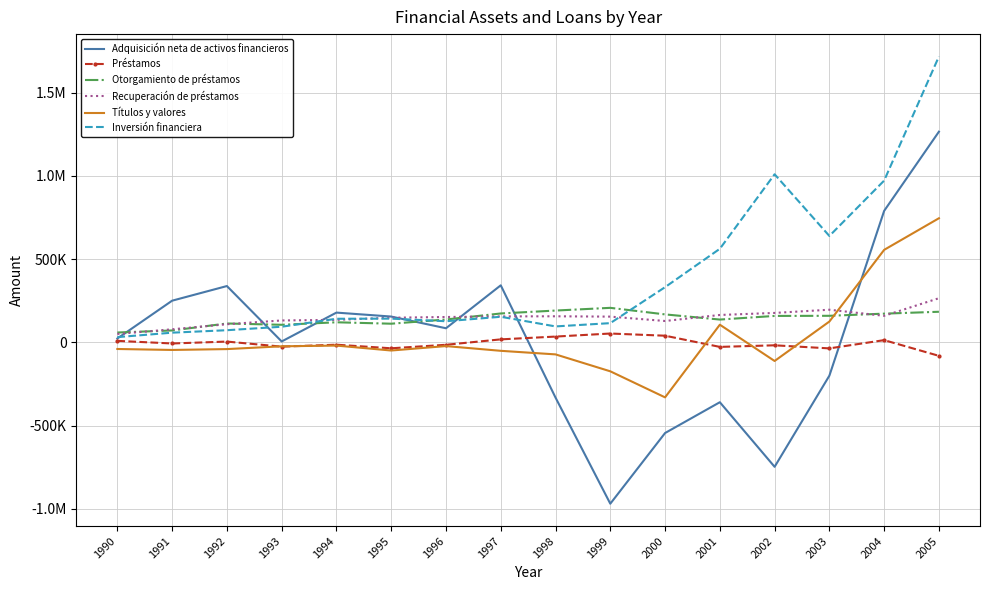

Is the value of Préstamos at 1994 greater than the value of Otorgamiento de préstamos at 1991?

No